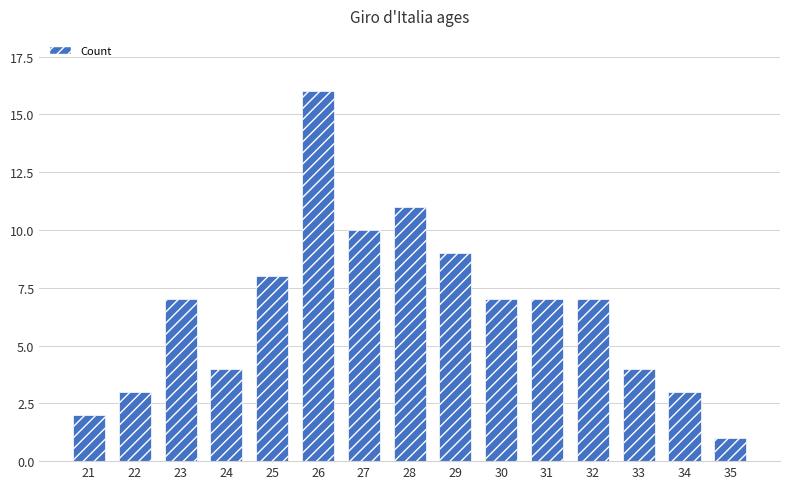

Reading left to right, transcribe all the data shown in this chart.

21=2	22=3	23=7	24=4	25=8	26=16	27=10	28=11	29=9	30=7	31=7	32=7	33=4	34=3	35=1